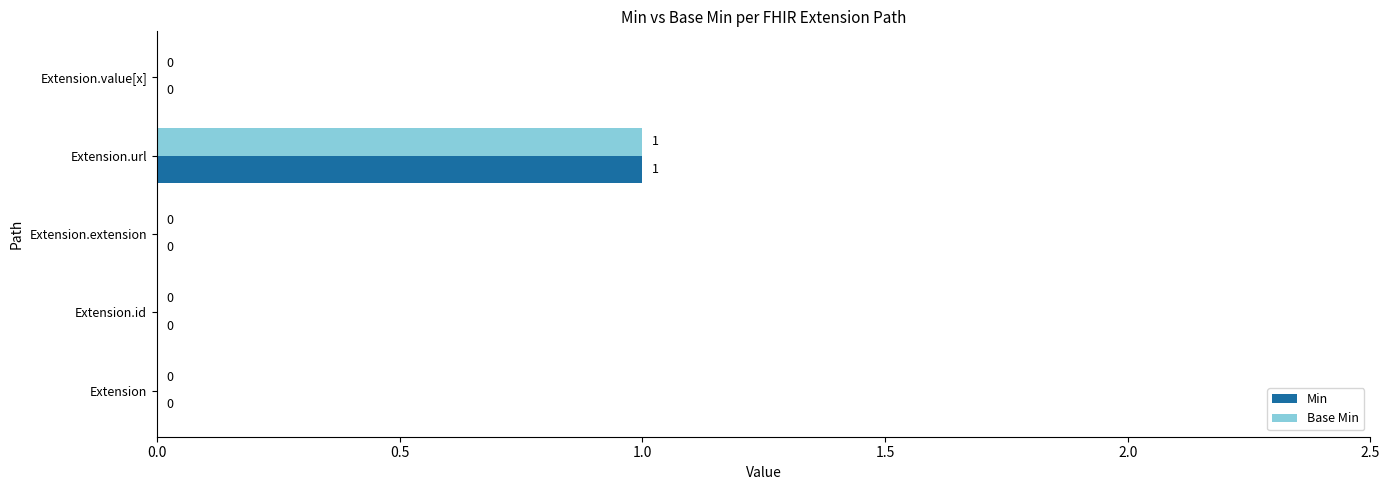

Which label corresponds to the largest value in the chart?

Extension.url